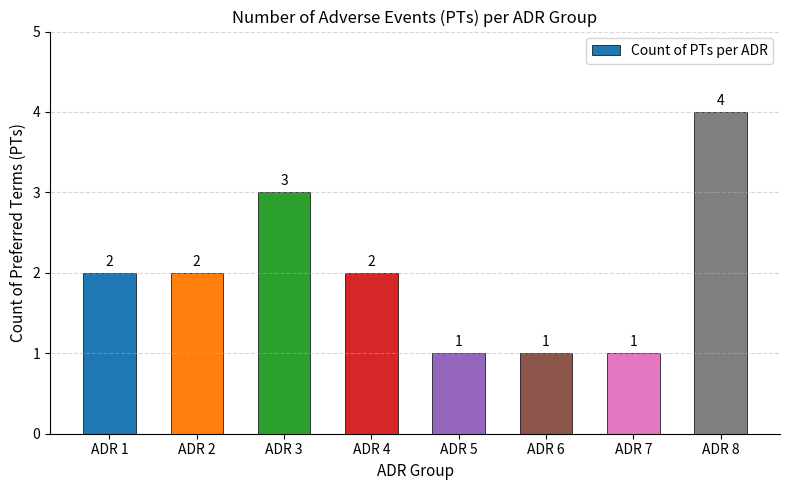

How many values are between 1 and 3?

7